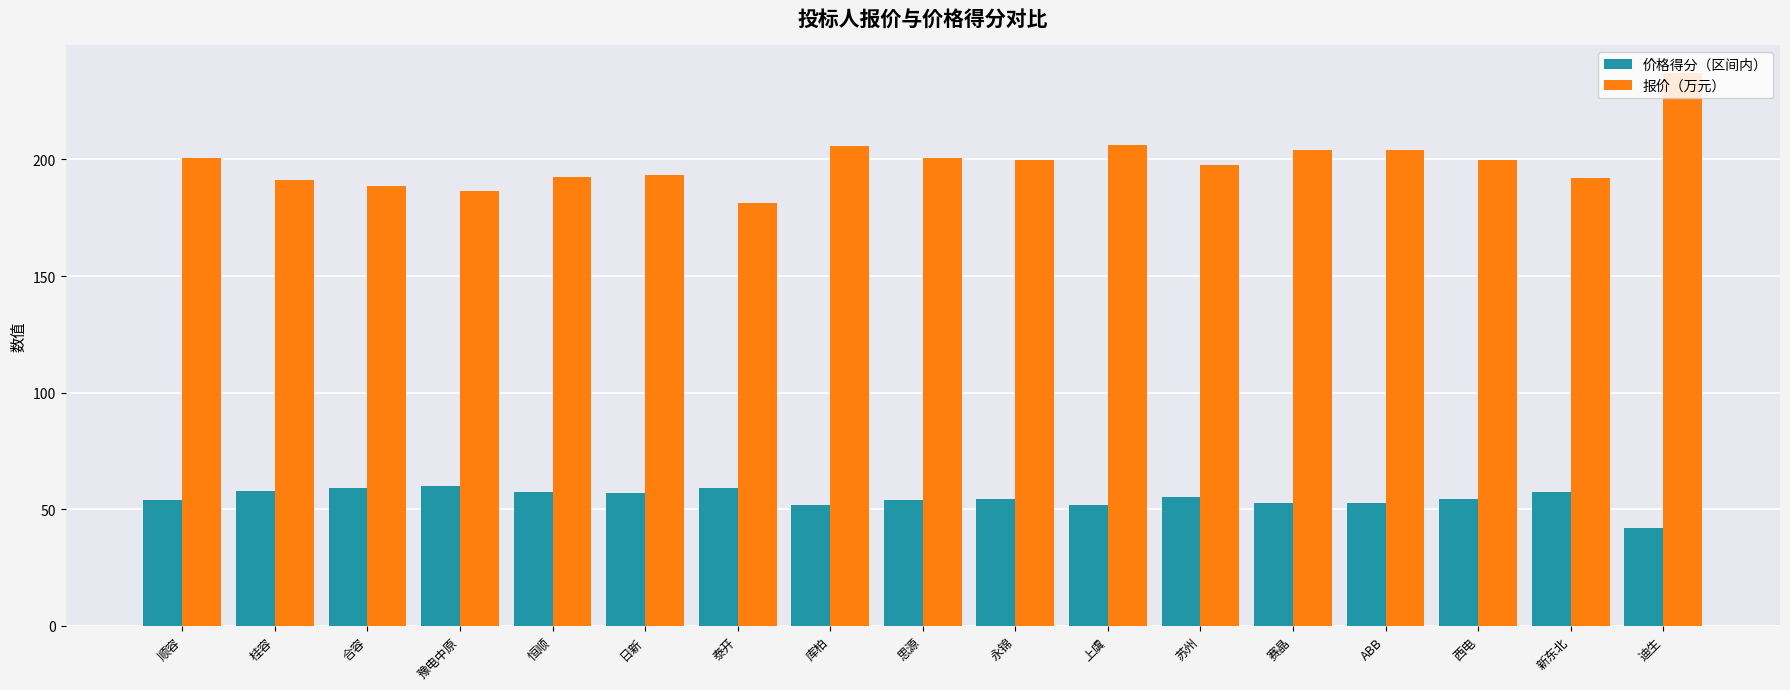

At how many categories does at least one series exceed 101?

17